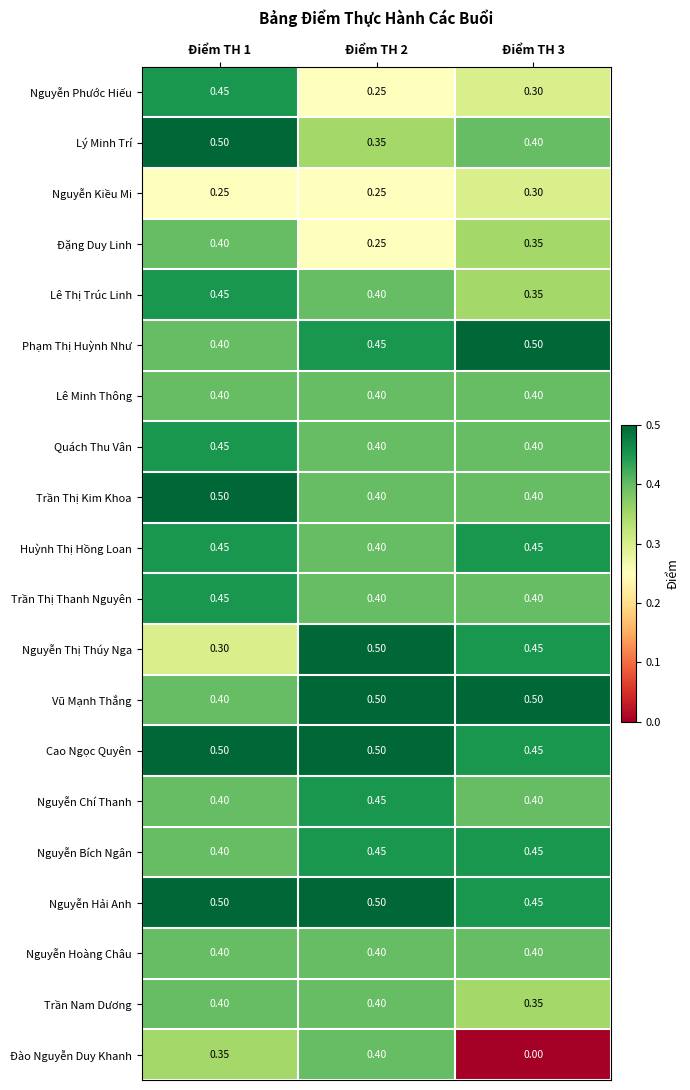

What is the spread (max minus min) of values at Điểm TH 3?

0.5